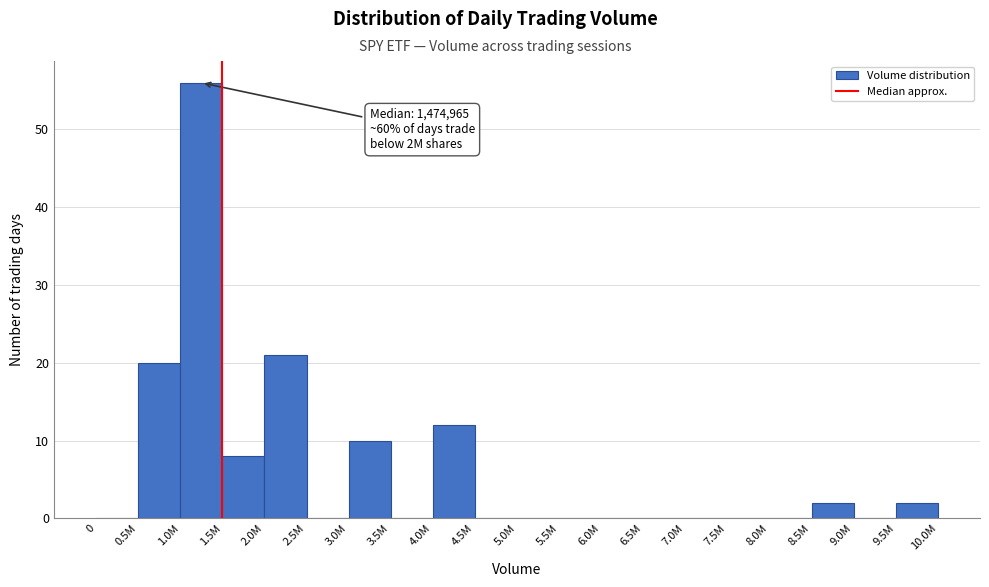

Reading right to left, extract all data points from this chart.

9.5M=2	9.0M=0	8.5M=2	8.0M=0	7.5M=0	7.0M=0	6.5M=0	6.0M=0	5.5M=0	5.0M=0	4.5M=0	4.0M=12	3.5M=0	3.0M=10	2.5M=0	2.0M=21	1.5M=8	1.0M=56	0.5M=20	0=0